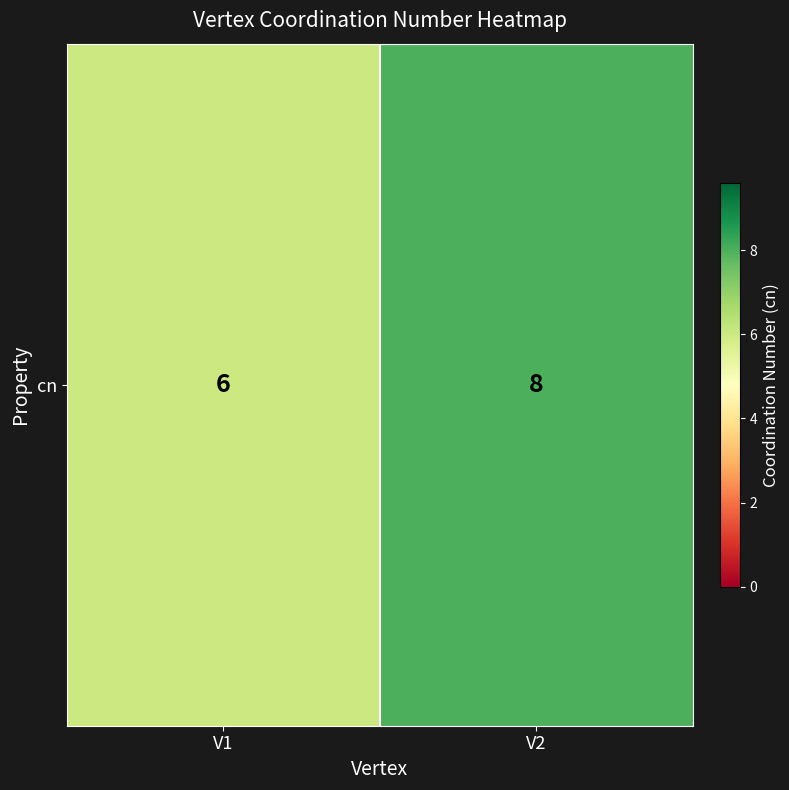

What is the difference between the maximum and minimum values?

2